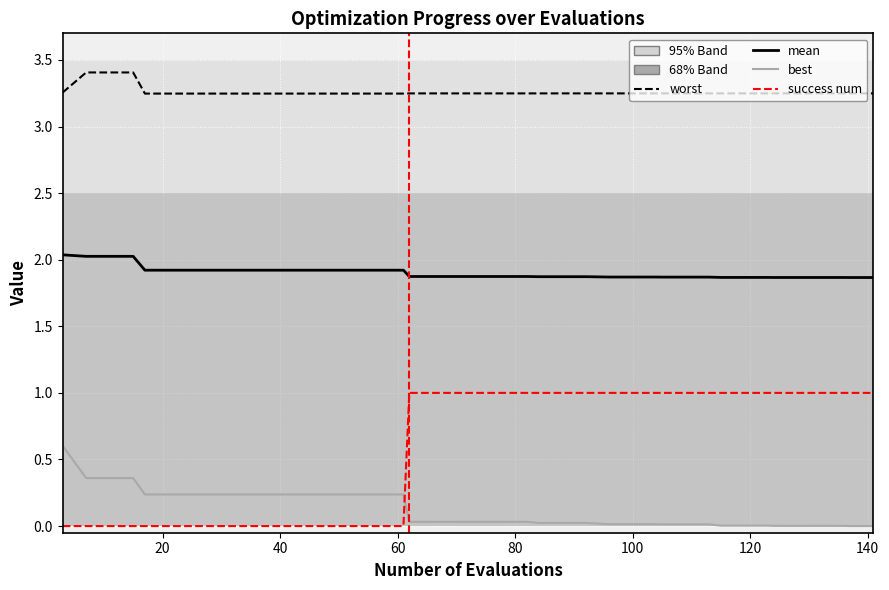

True or false: success num and worst cross at least once.

False